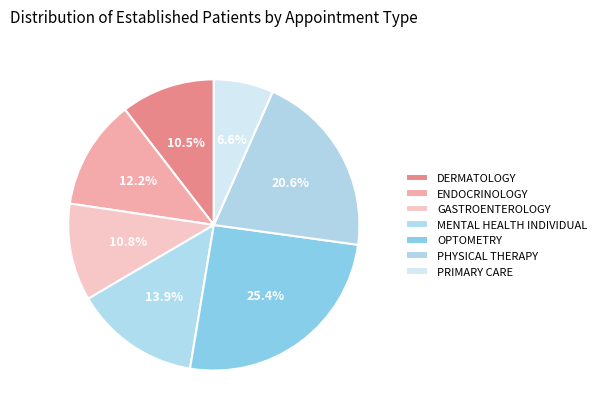

Which slice is the smallest?

PRIMARY CARE